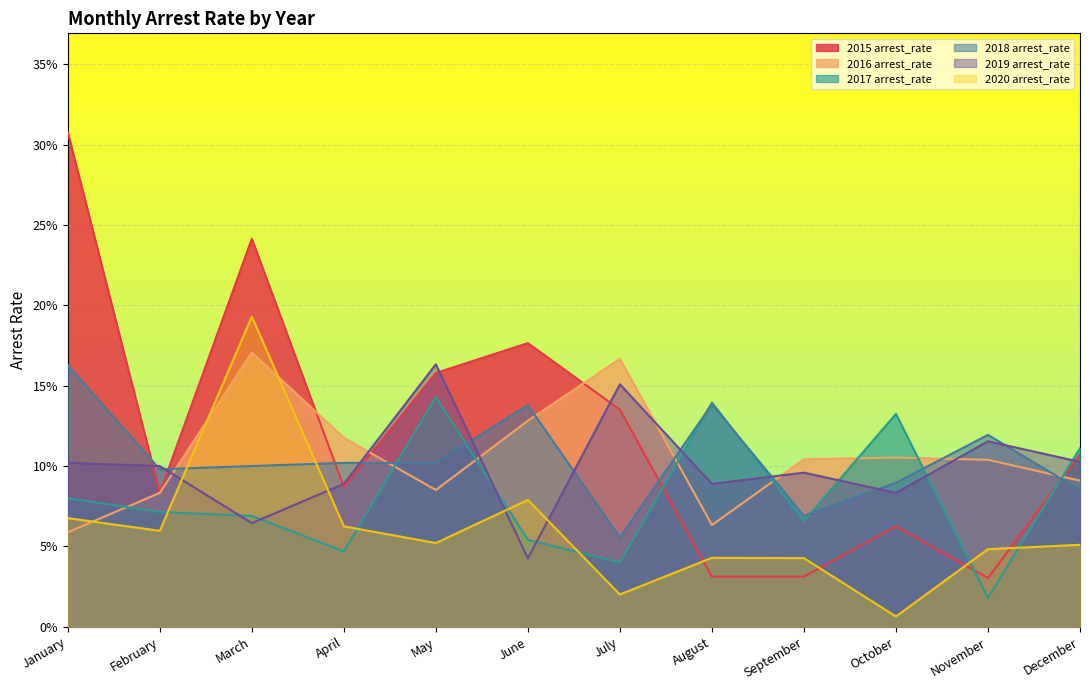

At which label is 2017 arrest_rate closest to 0?

November